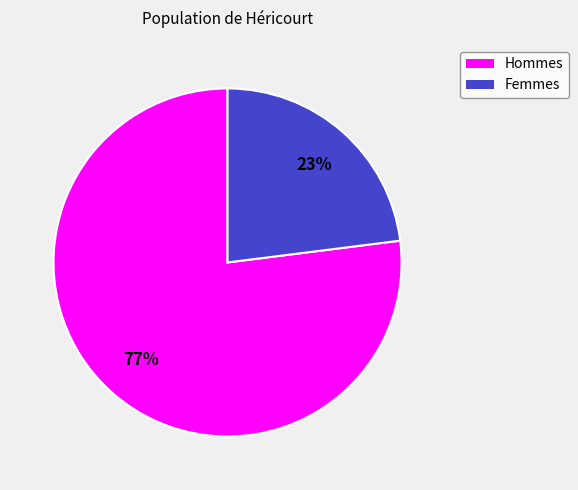

To the nearest percent, what is the difference between the largest and smallest slice percentages?

54%